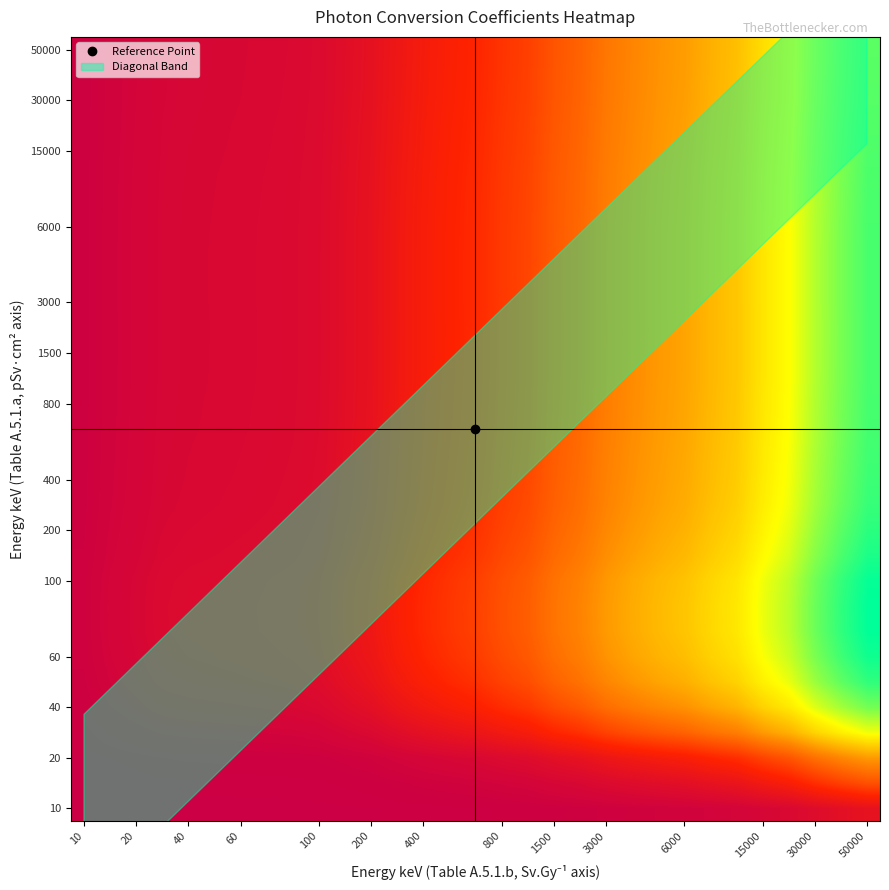

At which category is the sum across all series the highest?

50000